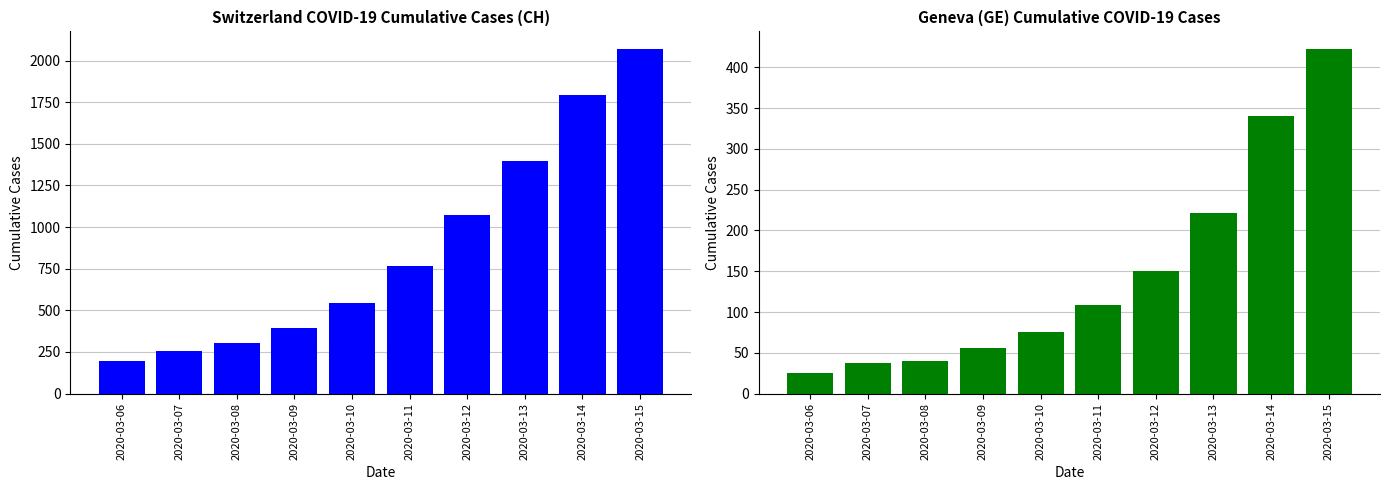

List the labels in order of GE value, smallest first.

2020-03-06, 2020-03-07, 2020-03-08, 2020-03-09, 2020-03-10, 2020-03-11, 2020-03-12, 2020-03-13, 2020-03-14, 2020-03-15